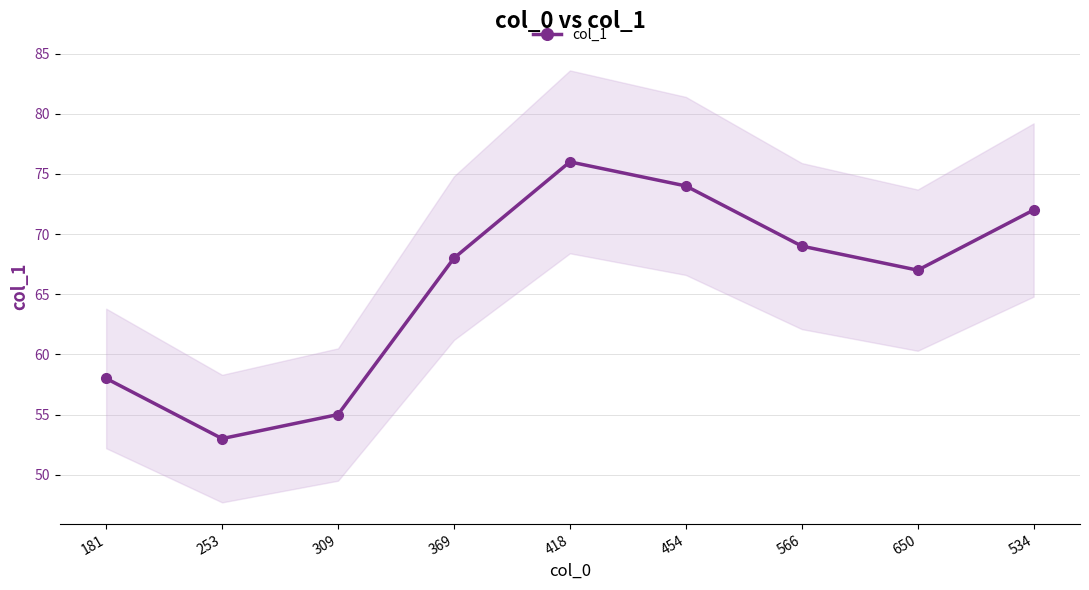

Between 566 and 534, which is larger?

534